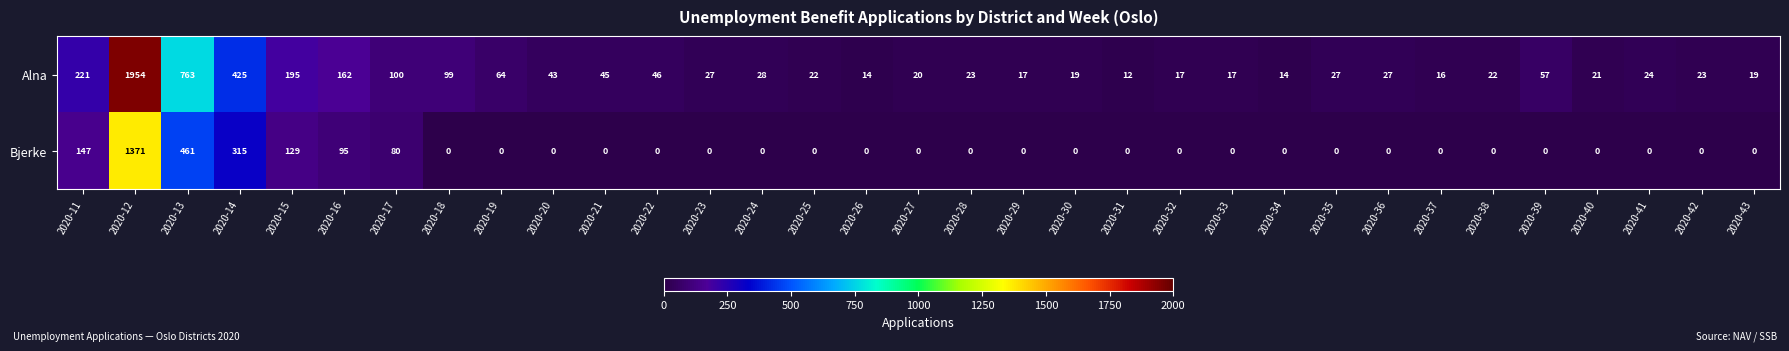

At how many categories does at least one series exceed 1527?

1